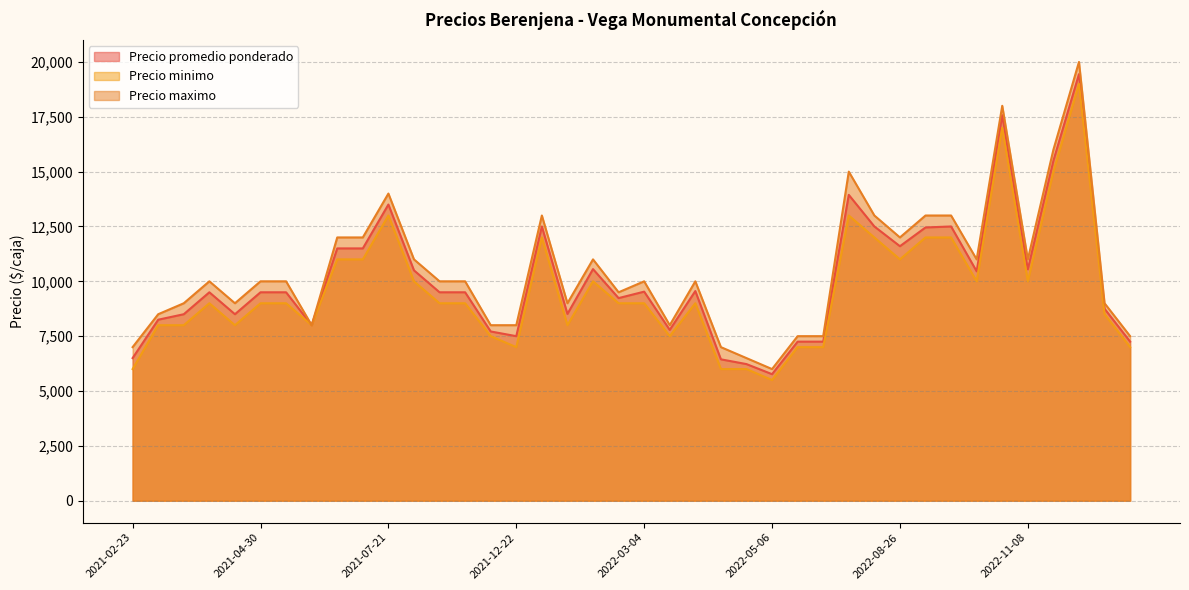

What is the difference between the maximum and second lowest values in the Precio maximo series?

13500